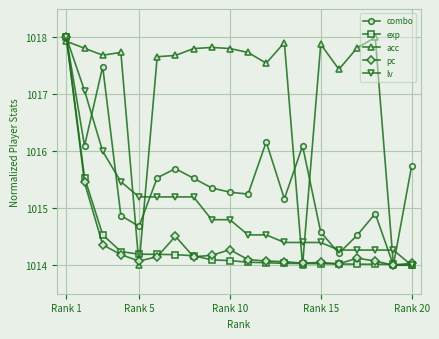

What is the value of the acc point at the 5th from the left?

1014.0